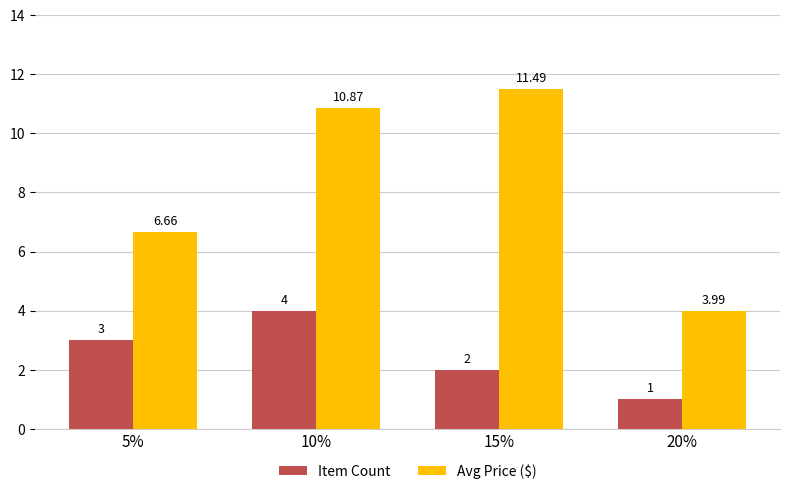

How many data points does each series have?

4